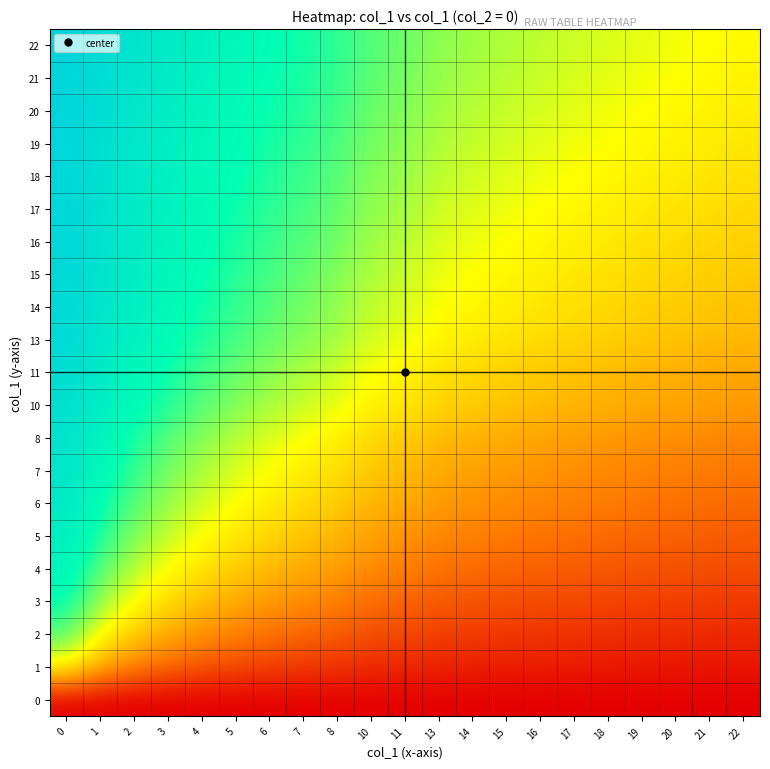

Which series has the largest total across all categories?

22